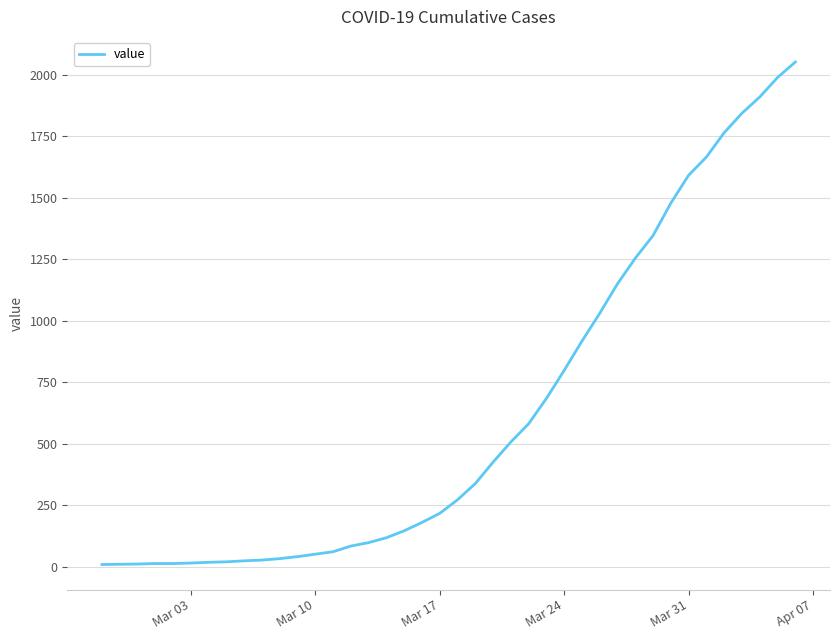

How many values are below 273?

20